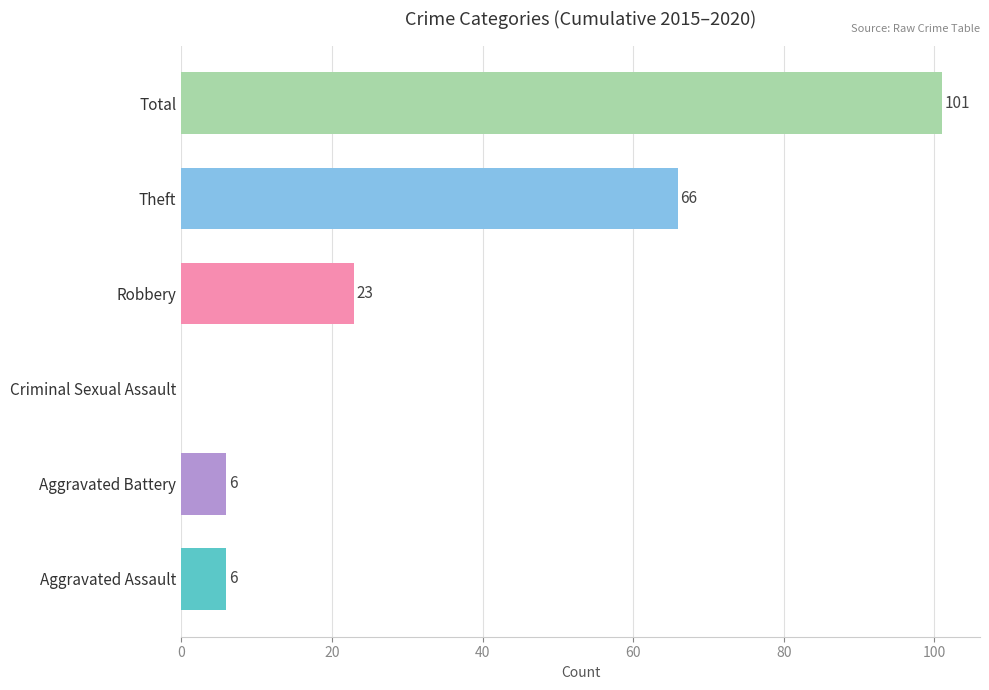

What is the sum of all values?

202